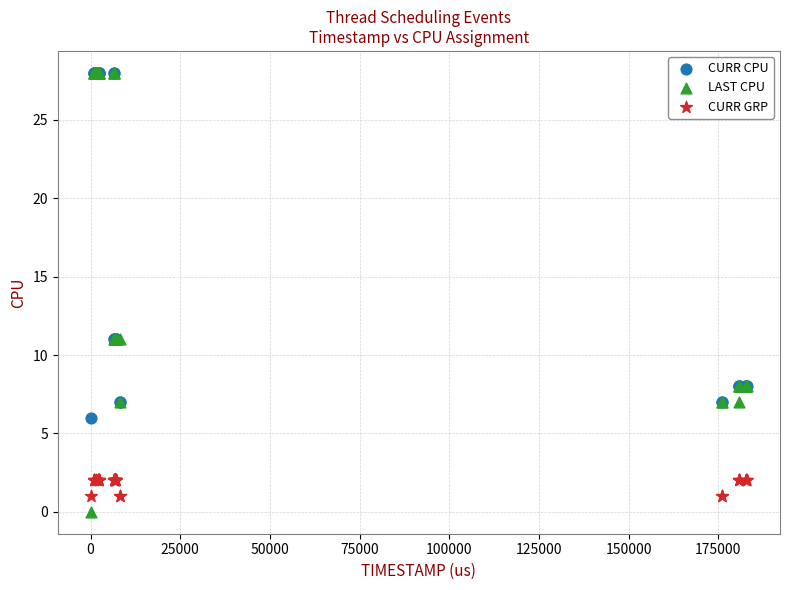

Which series reaches the minimum Y coordinate?

LAST CPU